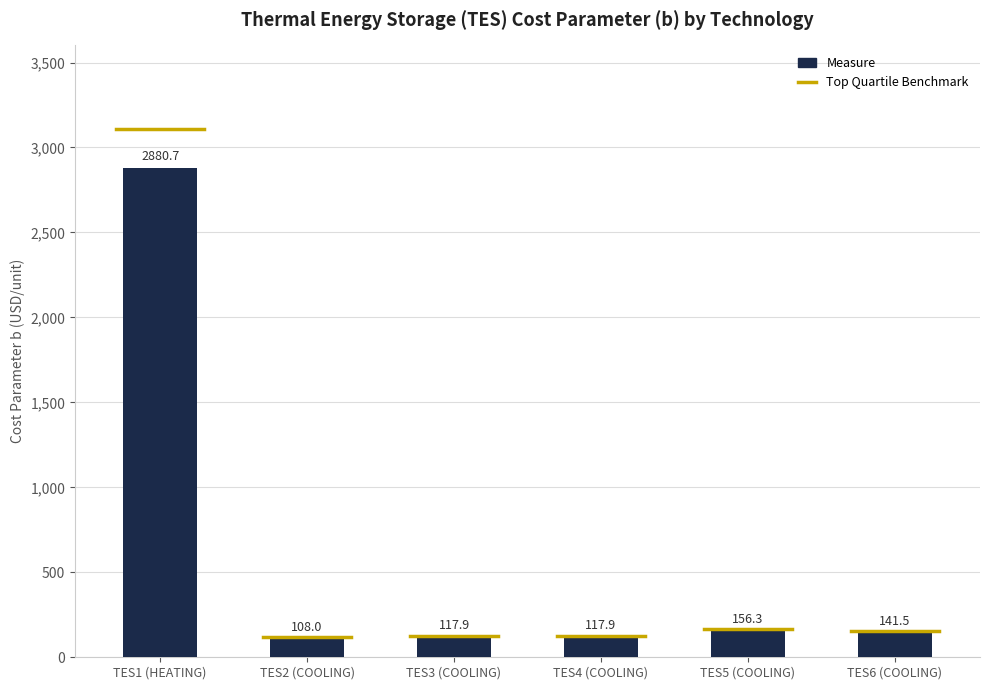

What is the sum of all values?

3522.3